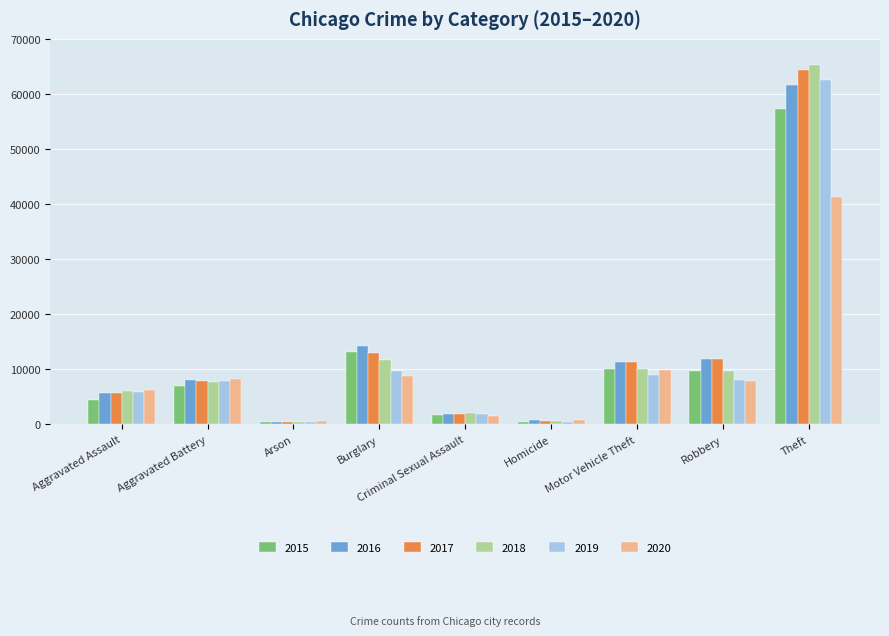

At which label does 2016 reach its peak?

Theft